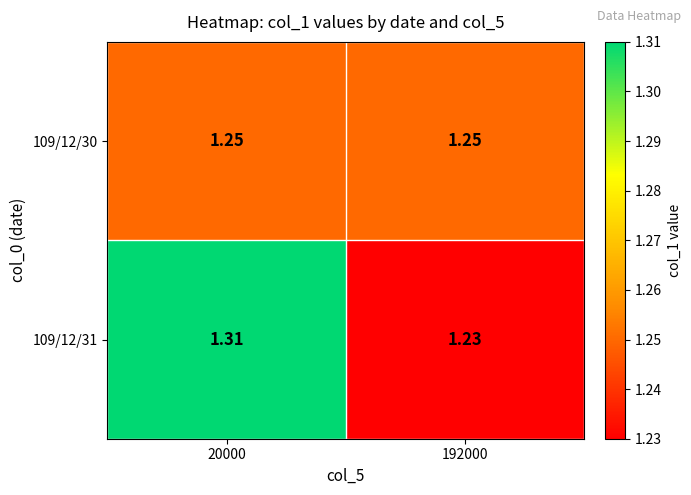

List the series in order of their overall mean, lowest first.

109/12/30, 109/12/31